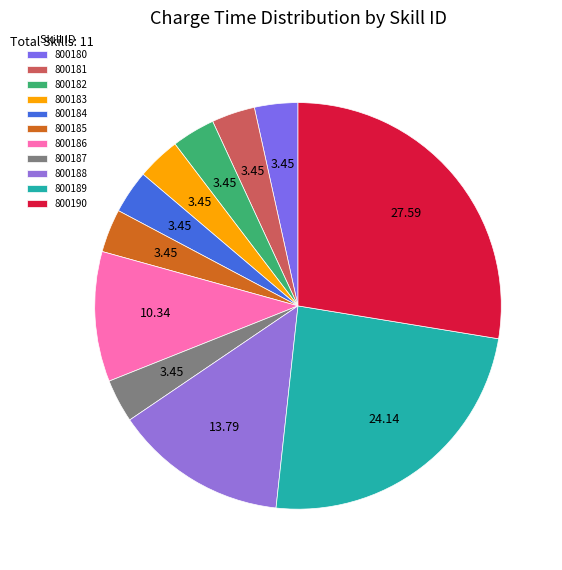

Is there any slice that represents more than half of the pie?

No